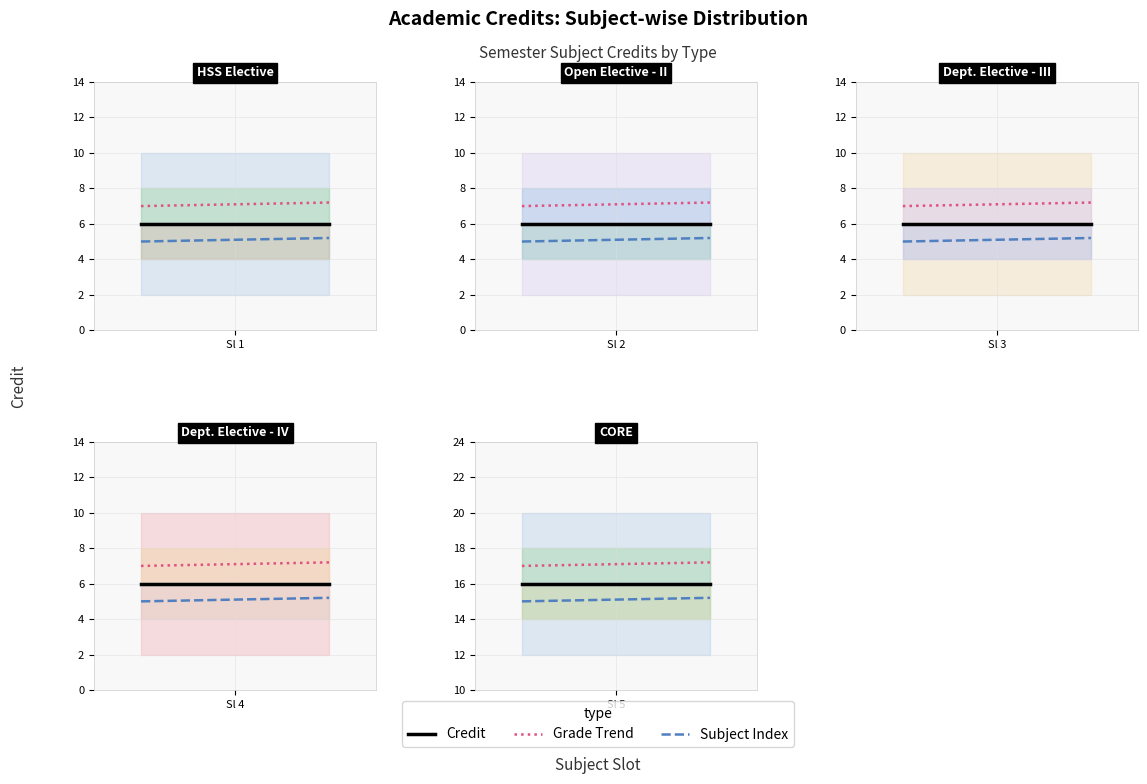

Does the chart display data point markers on the line(s)?

No